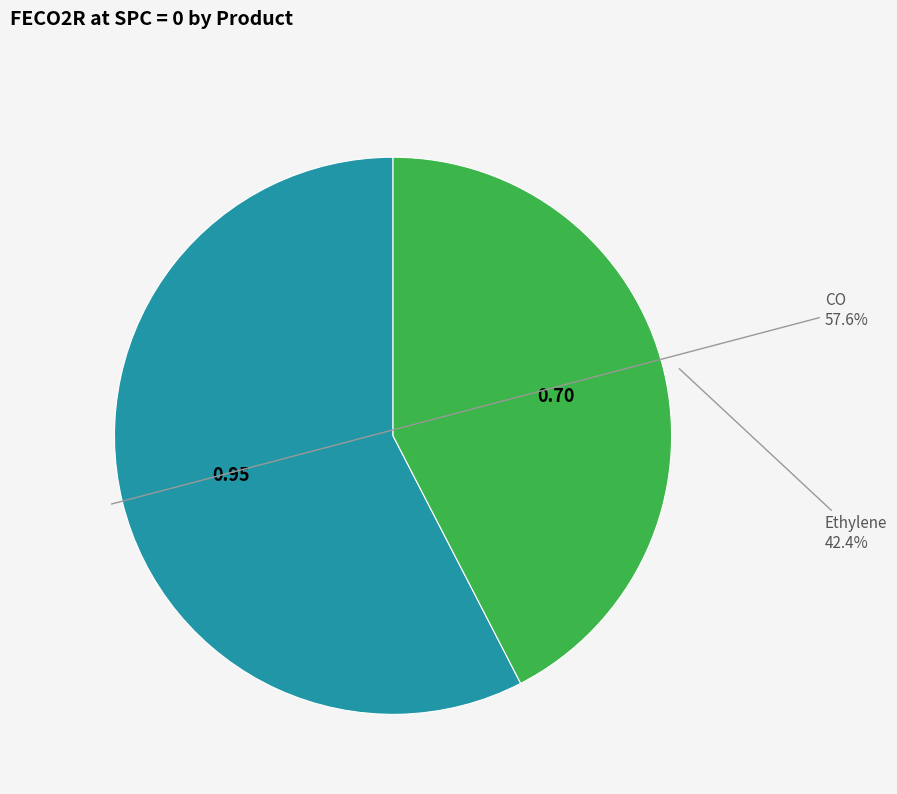

Which category has the biggest portion of the pie?

CO